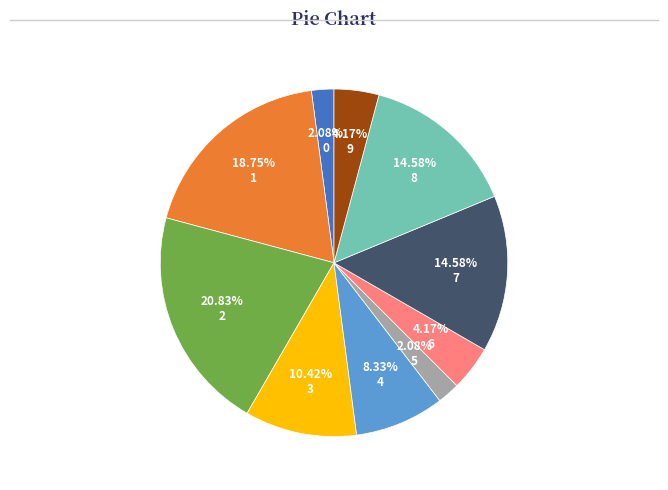

How much of the chart is everything except 2?

79.2%